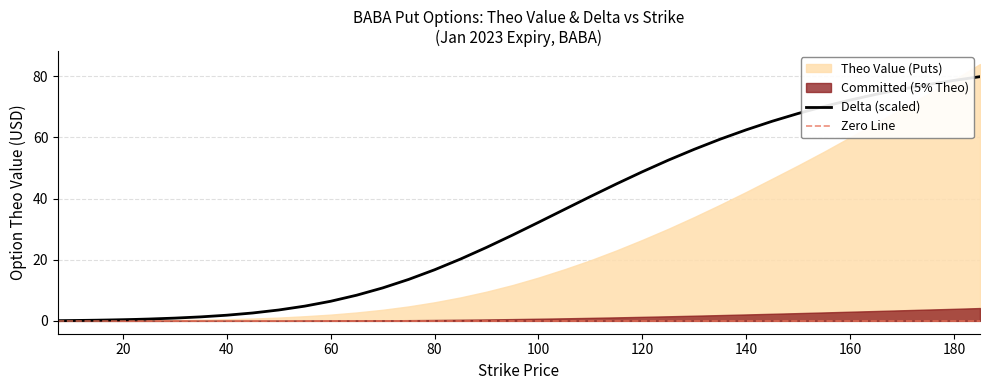

What is the highest value of the Delta (scaled) series?

79.8